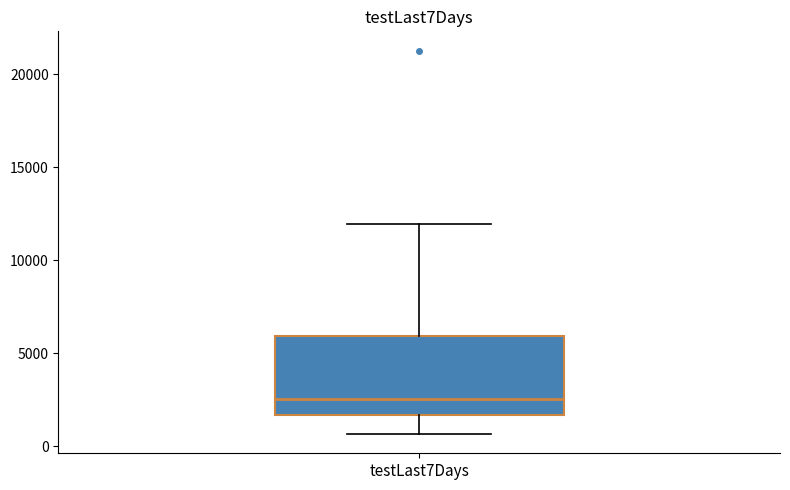

Read this box plot against the y-axis: the position of the median line, the range covered by the box, and the ends of both whiskers. The values are not printed on the chart, so give them approximately, as read against the axis.

median 2500, box 1500 to 6000, whiskers 500 to 12000